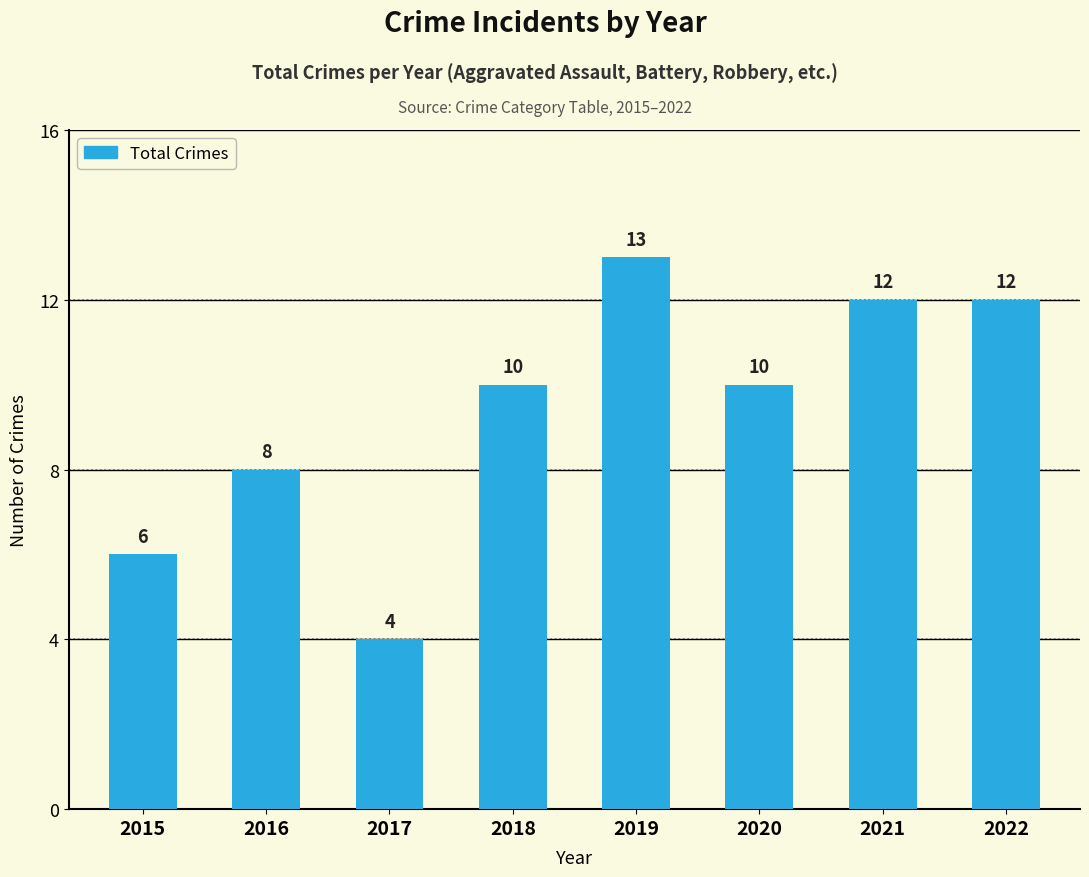

Which has a higher value, 2020 or 2022?

2022